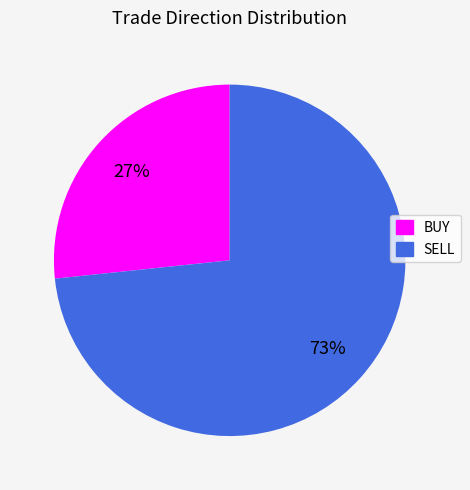

Does BUY represent more than half of the total?

No